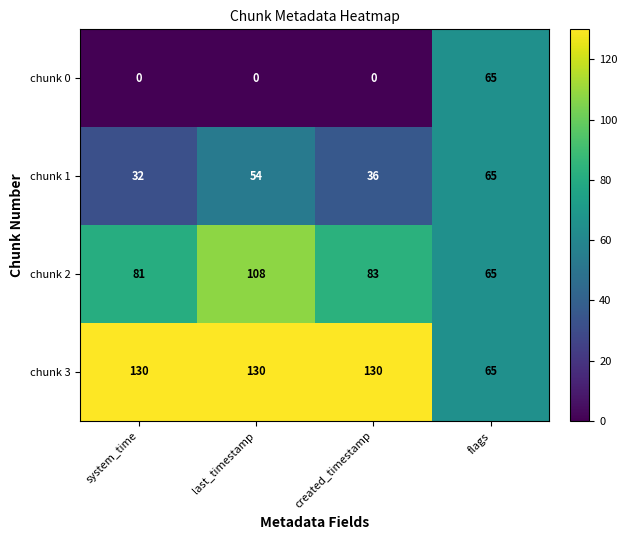

Rank the categories by chunk 1 value from lowest to highest.

system_time, created_timestamp, last_timestamp, flags